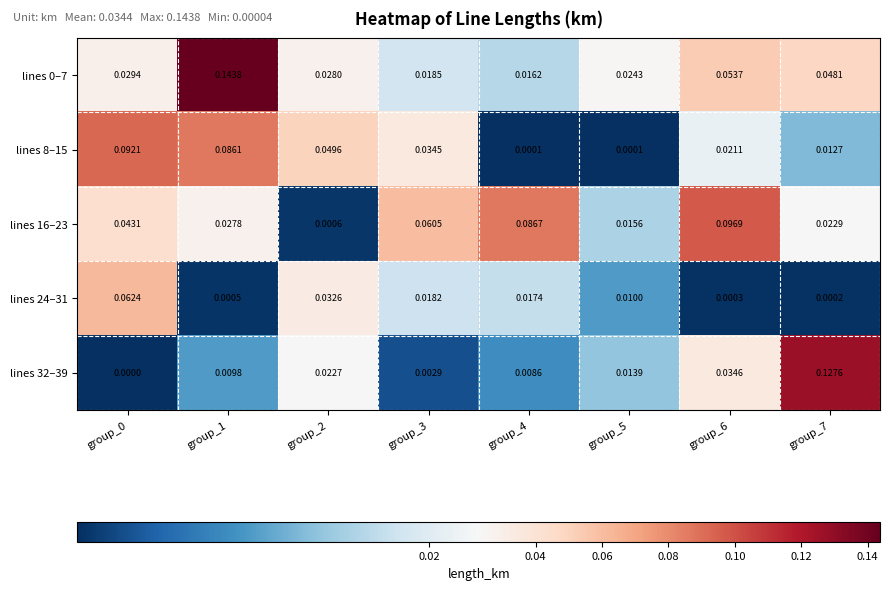

Is the value of lines 16–23 at group_7 greater than the value of lines 32–39 at group_0?

Yes